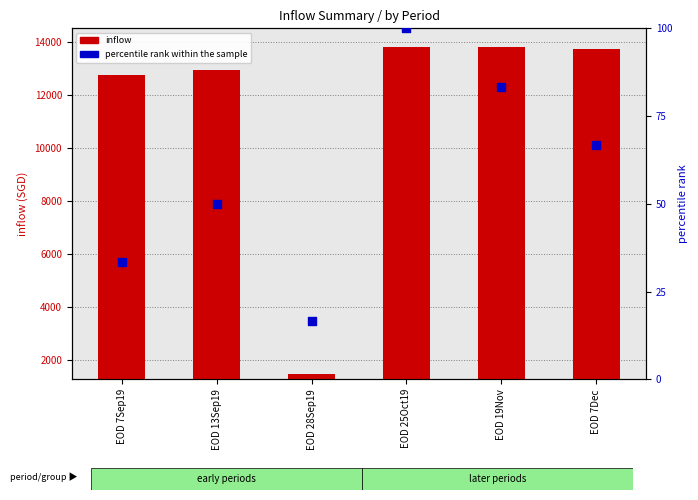

Which series has the largest total across all categories?

inflow